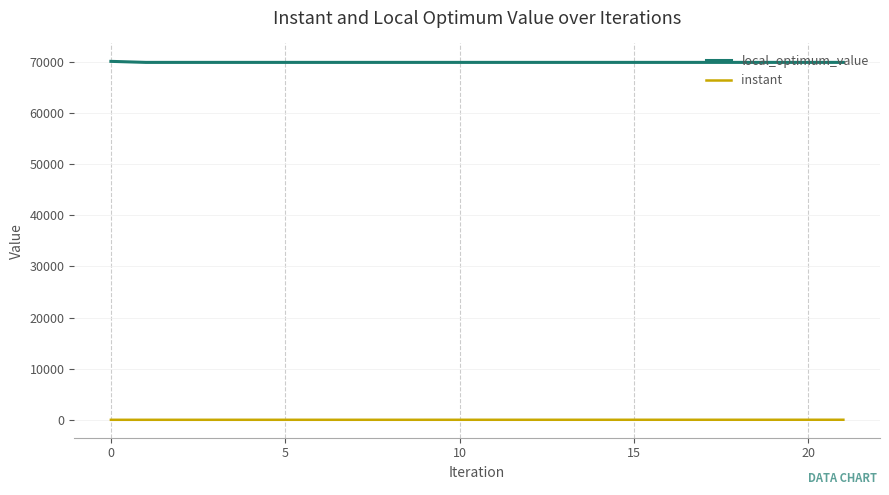

Which series has the largest total across all categories?

local_optimum_value